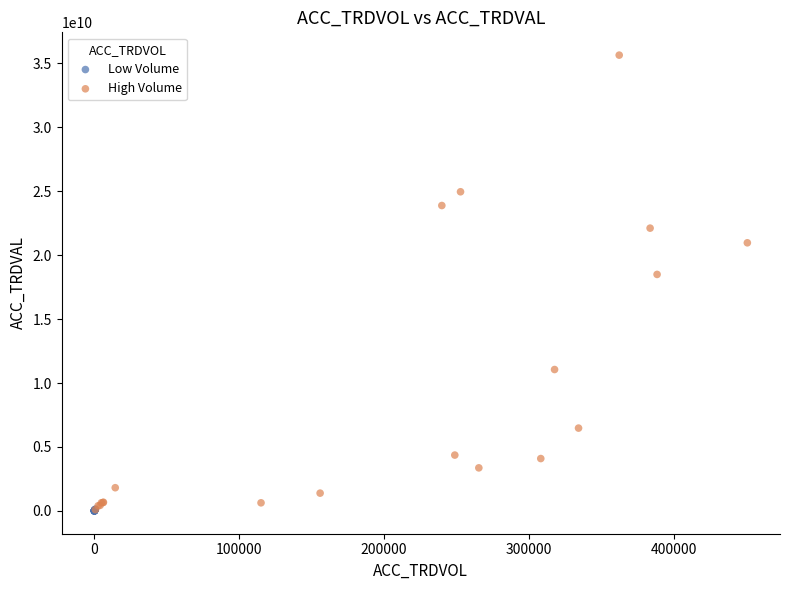

Which series has the widest spread of Y values?

High Volume